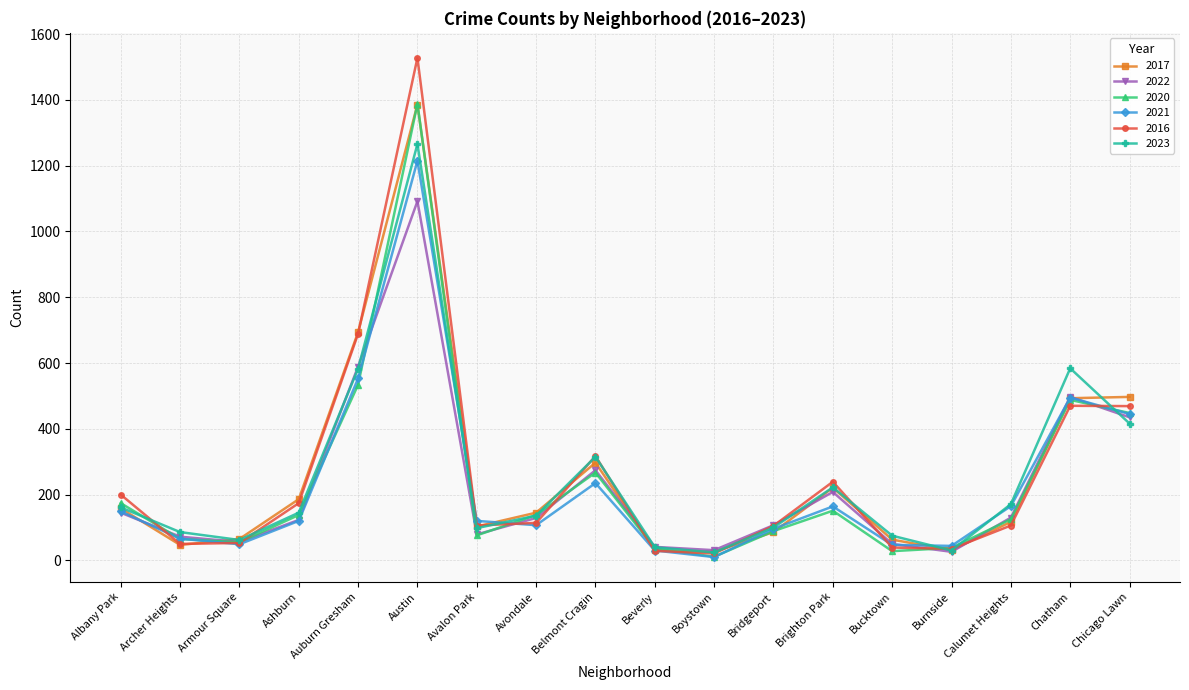

Where is the first local maximum for 2020?

Austin